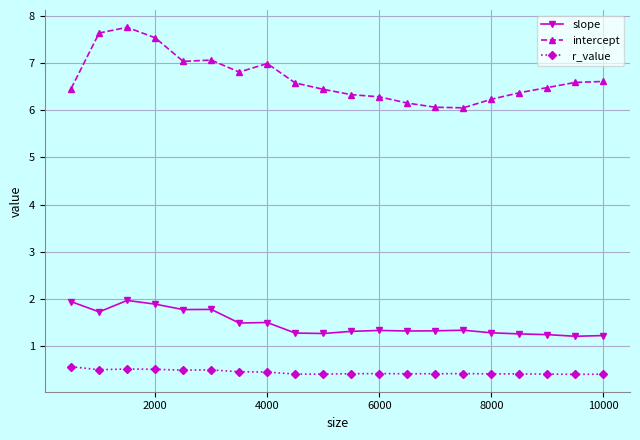

What is the sum of all r_value values?

8.9